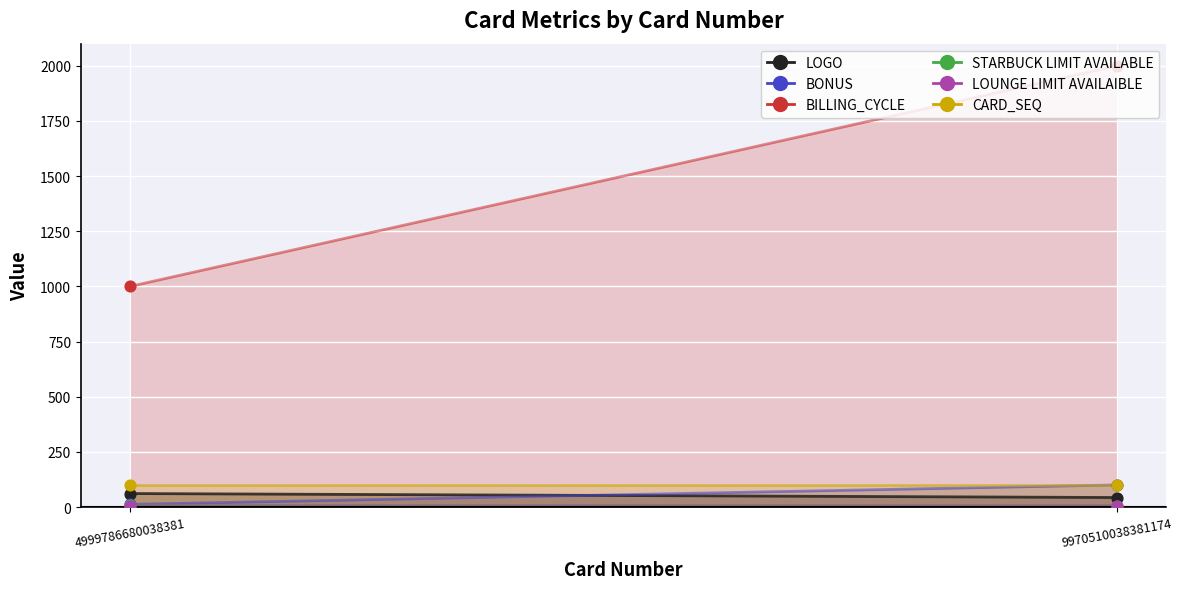

At how many categories does at least one series exceed 1850?

1